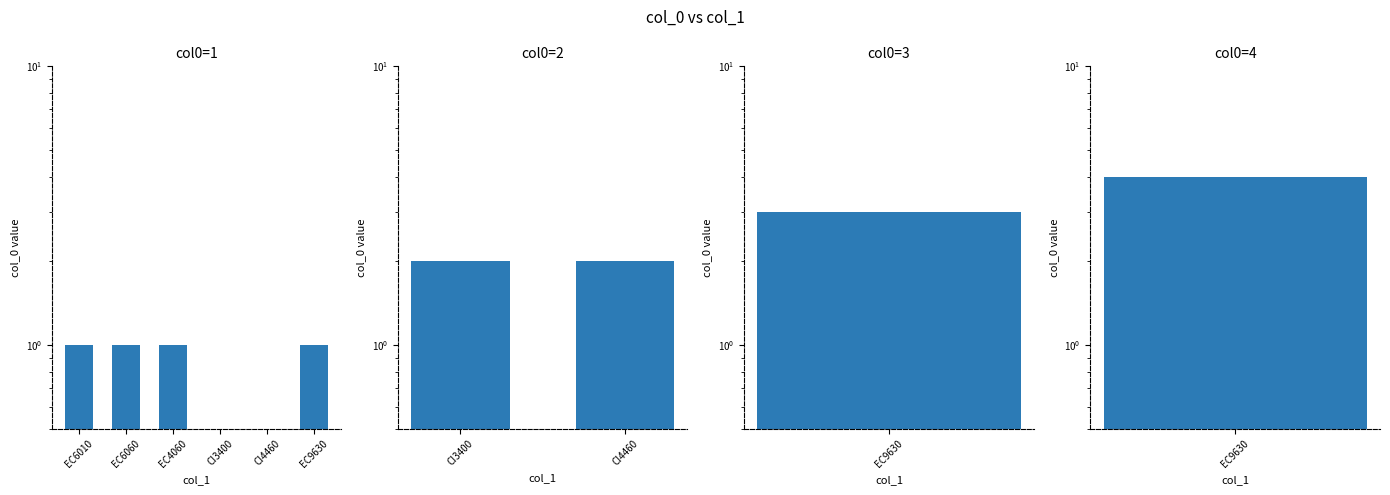

Does the chart contain any negative values?

No